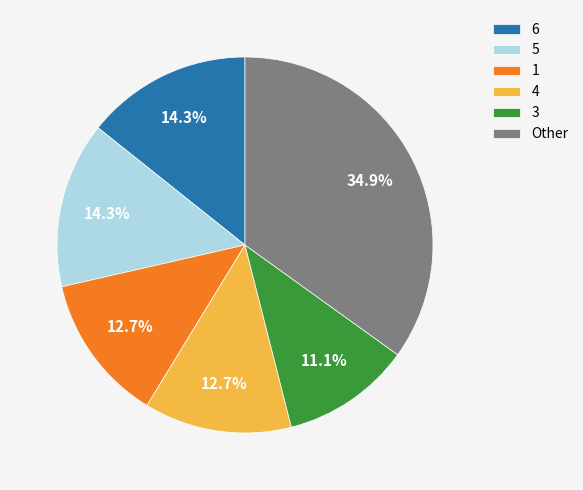

What percentage is the 1 slice, to the nearest percent?

13%